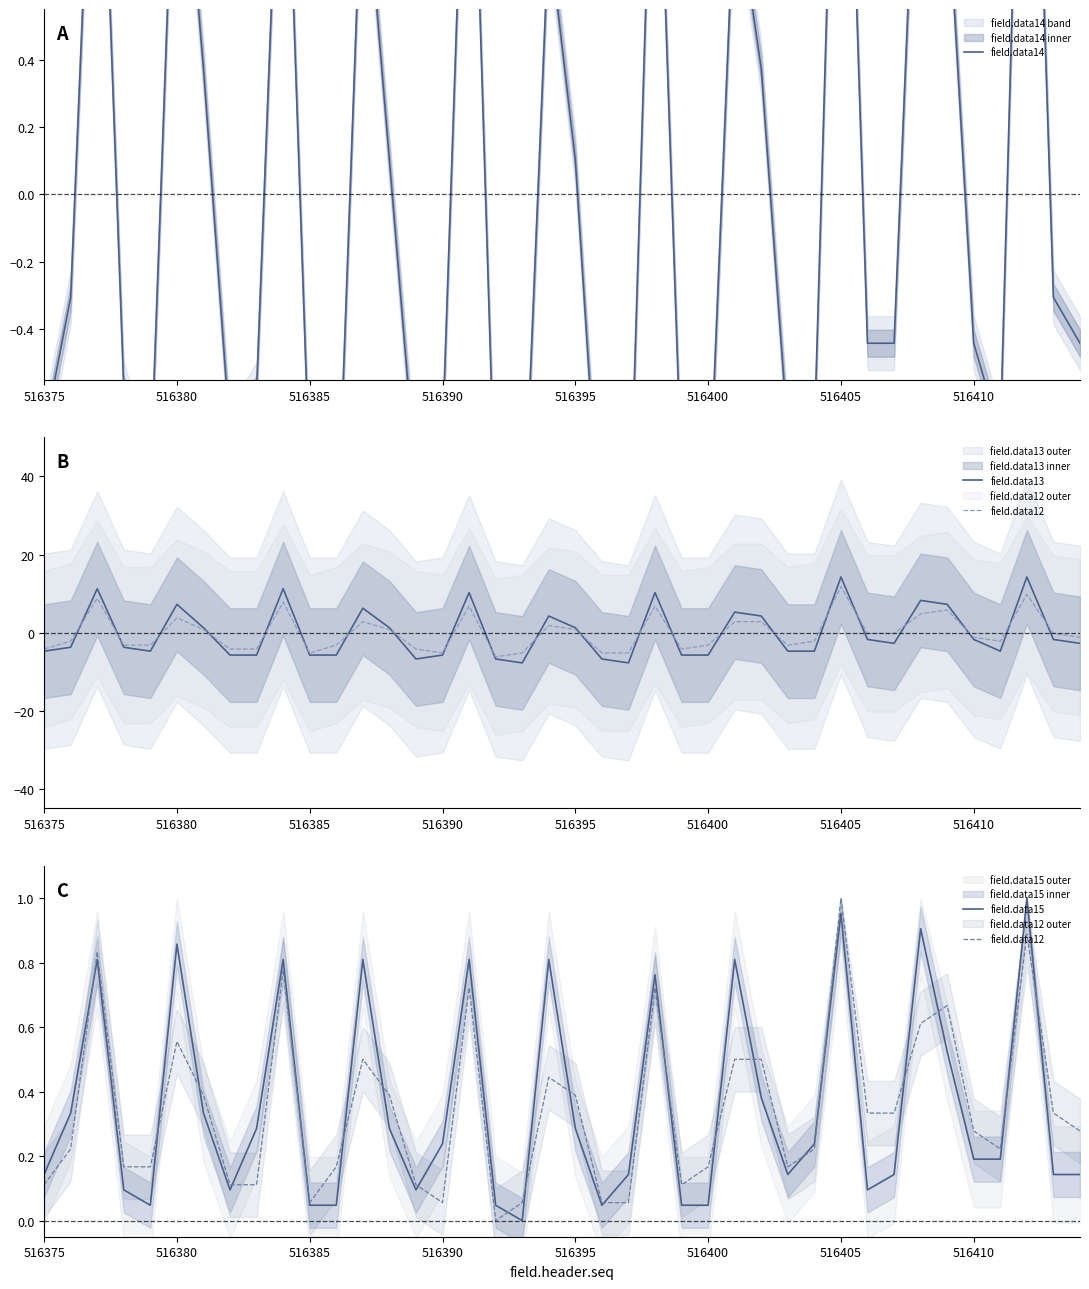

What is the greatest value displayed?

14.2